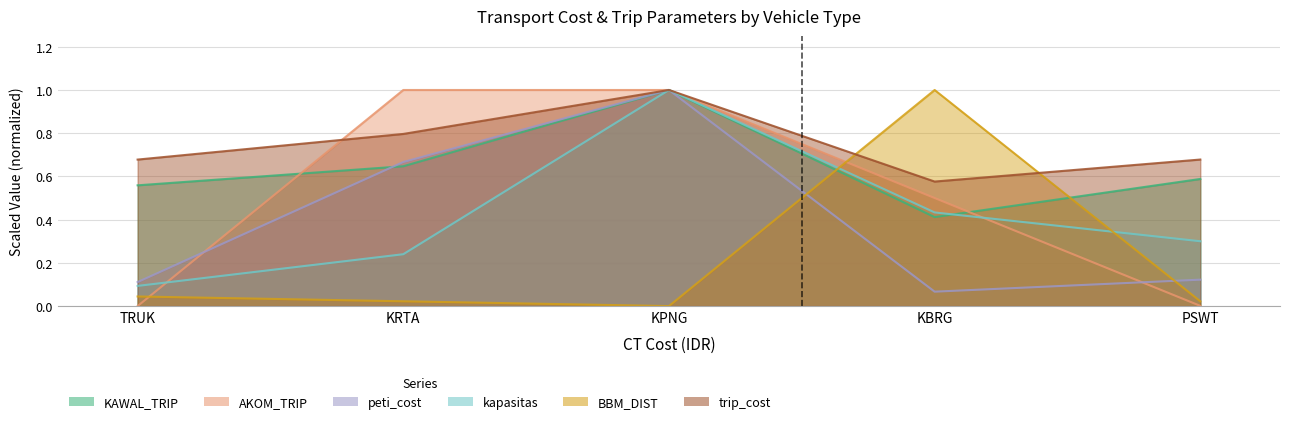

What is the greatest value displayed?

1.0